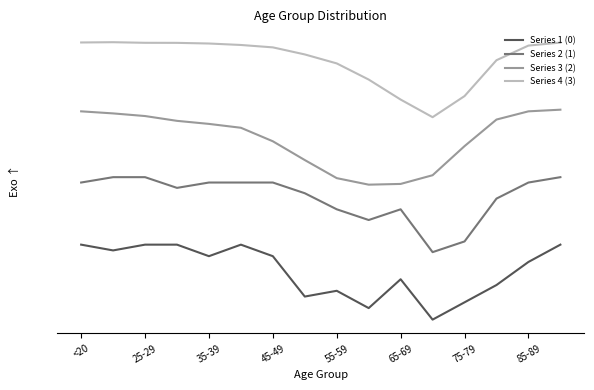

Reading right to left, transcribe all the data shown in this chart.

col_1 (0): 0.0	-0.2	-0.5	-0.8	-1.0	-0.5	-0.8	-0.6	-0.7	-0.2	0.0	-0.2	0.0	0.0	-0.1	0.0
col_2 (1): 0.9	0.8	0.6	0.0	-0.1	0.5	0.3	0.5	0.7	0.8	0.8	0.8	0.8	0.9	0.9	0.8
col_3 (2): 1.8	1.8	1.7	1.3	0.9	0.8	0.8	0.9	1.1	1.4	1.6	1.6	1.7	1.7	1.8	1.8
col_4 (3): 2.7	2.7	2.5	2.0	1.7	1.9	2.2	2.4	2.5	2.6	2.7	2.7	2.7	2.7	2.7	2.7